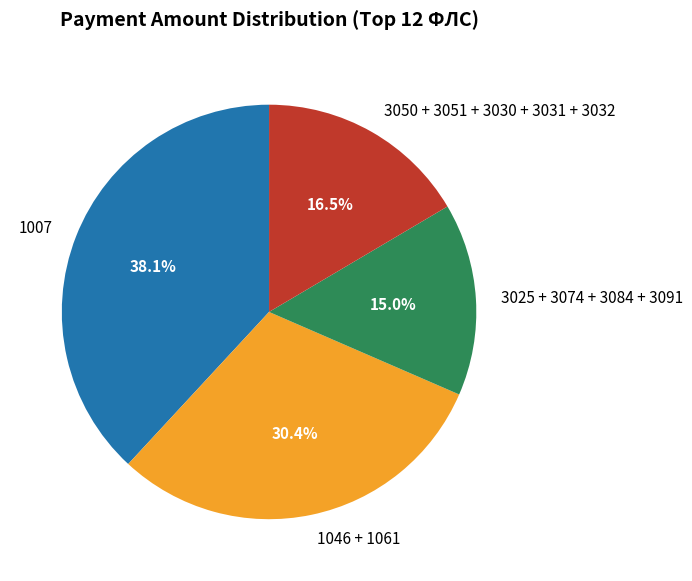

Is there a majority slice in this chart?

No